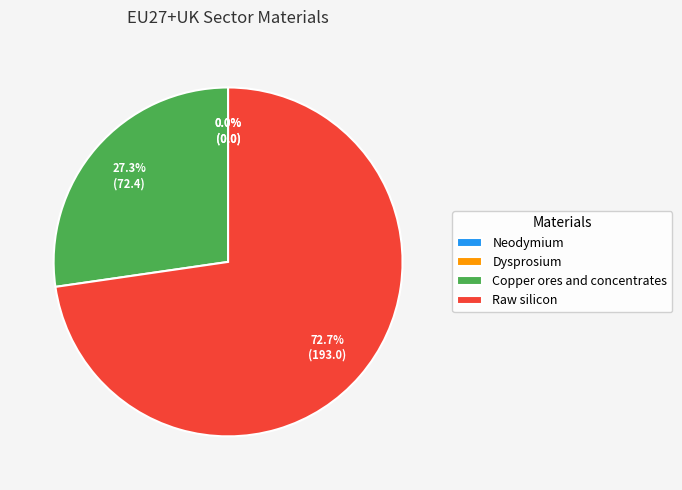

What is the total percentage of Raw silicon and Dysprosium?

72.7%